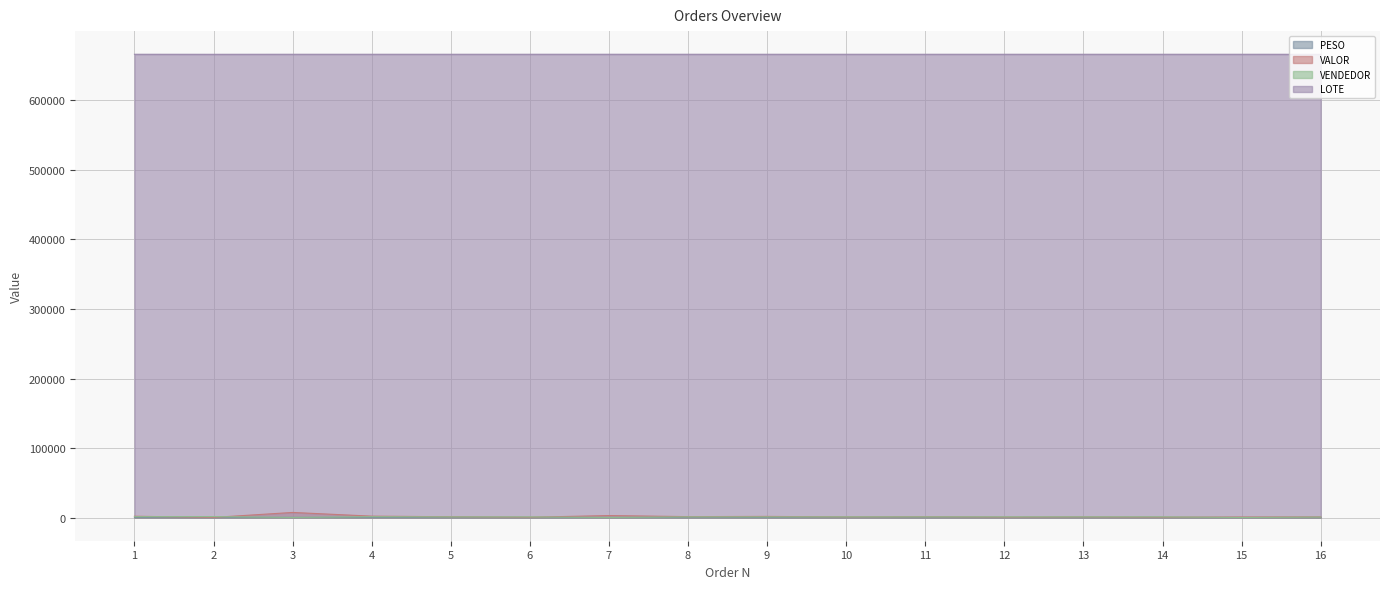

Reading right to left, what are all the values shown in this chart?

PESO: 11.4	27.7	12.1	16.6	21.1	23.5	41.0	37.3	26.9	52.3	4.2	75.6	62.9	262.4	8.0	56.9
VALOR: 932.6	807.4	517.4	837.8	599.0	1133.8	895.9	1641.6	1330.0	2882.2	457.4	1151.2	2024.7	7353.8	209.4	1883.3
VENDEDOR: 715.0	175.0	989.0	989.0	989.0	989.0	989.0	971.0	971.0	178.0	934.0	957.0	1219.0	231.0	1333.0	1247.0
LOTE: 666368.0	666421.0	666420.0	666420.0	666420.0	666420.0	666420.0	666420.0	666420.0	666423.0	666420.0	666420.0	666420.0	666420.0	666368.0	666420.0